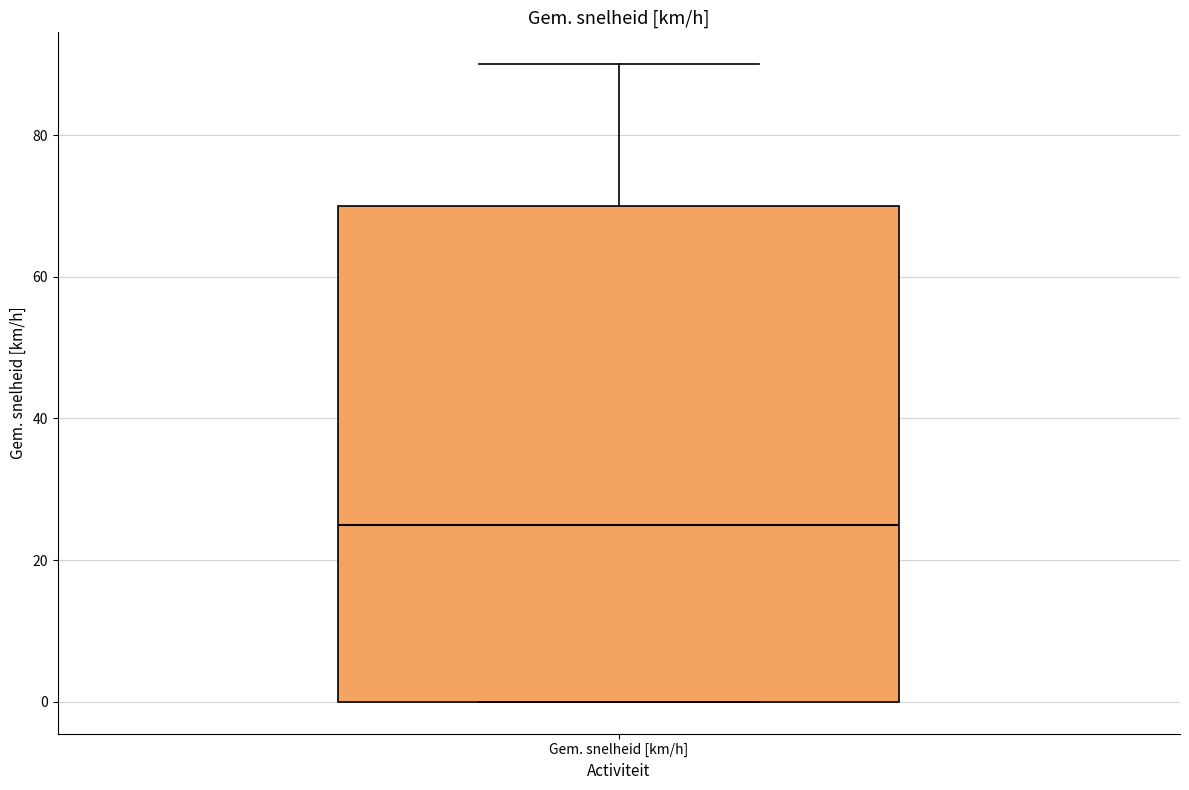

Where does the upper whisker of the box for Gem. snelheid [km/h] end on the y-axis? The values are not printed on the chart, so give them approximately, as read against the axis.

90